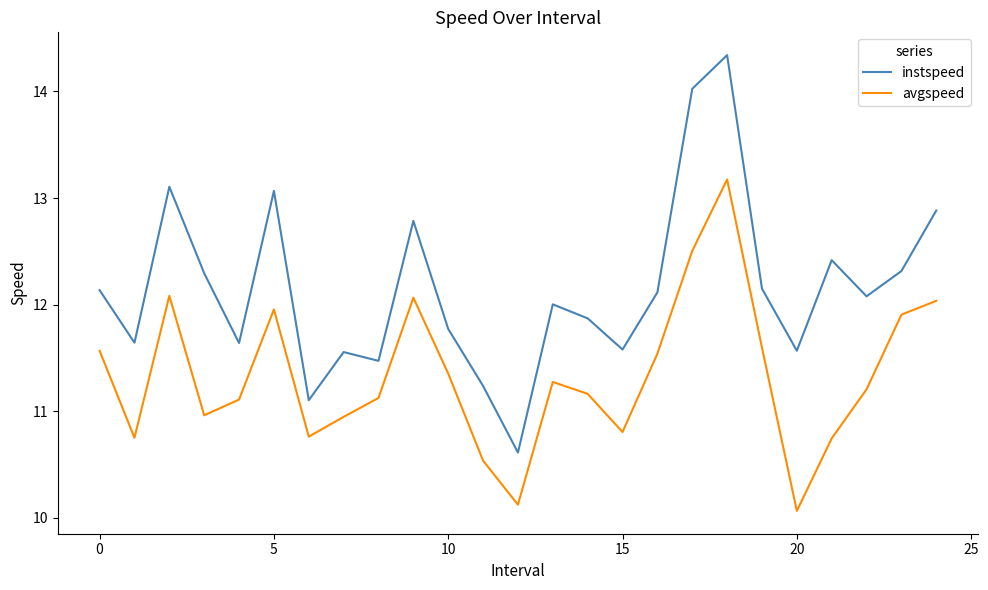

Which series has the largest range (max minus min)?

instspeed